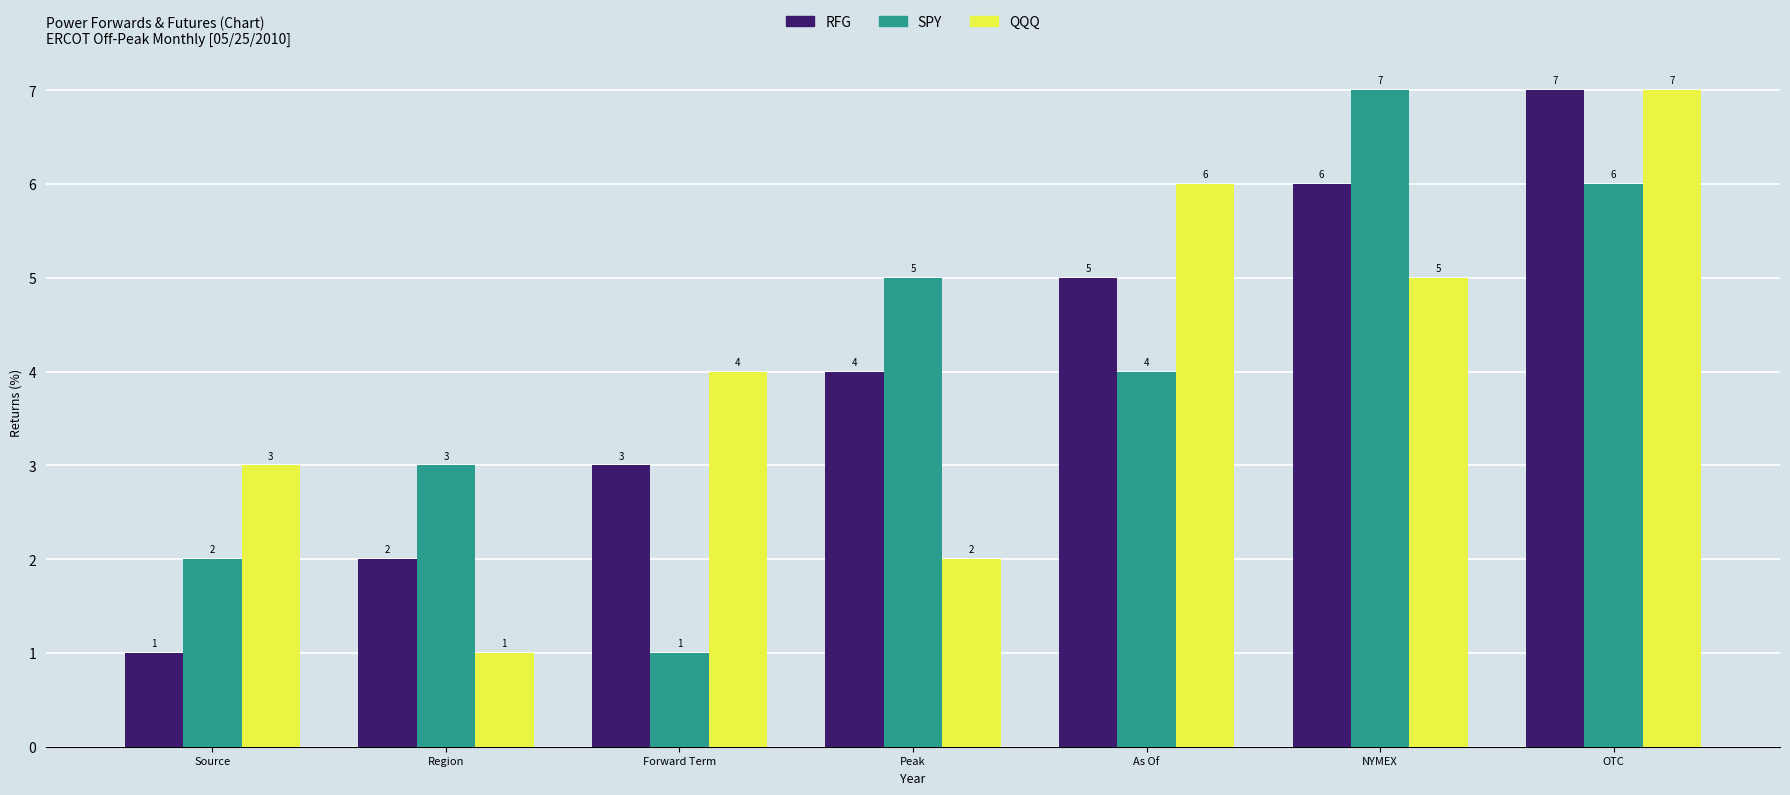

At Source, list the series in order from largest to smallest.

QQQ, SPY, RFG